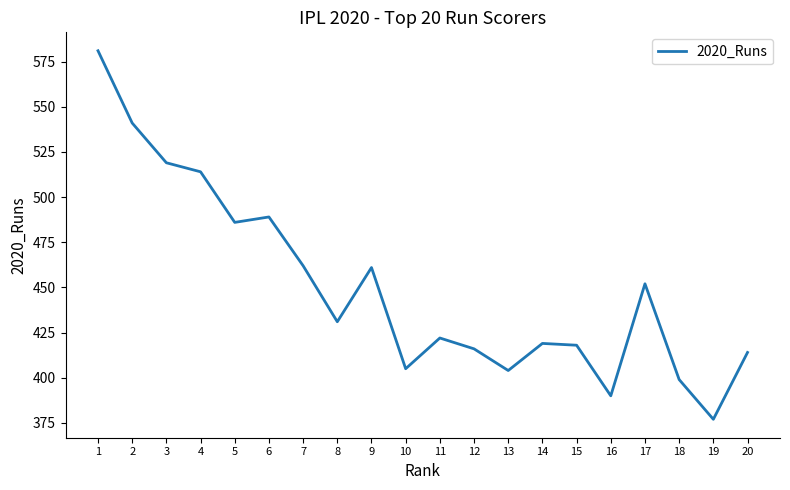

How many categories are shown in the chart?

20